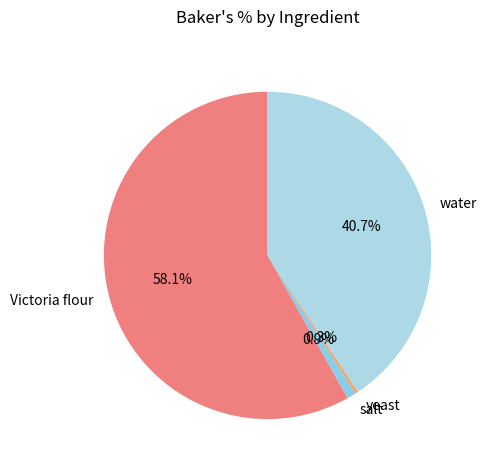

To the nearest percent, what percentage of the pie is salt?

1%